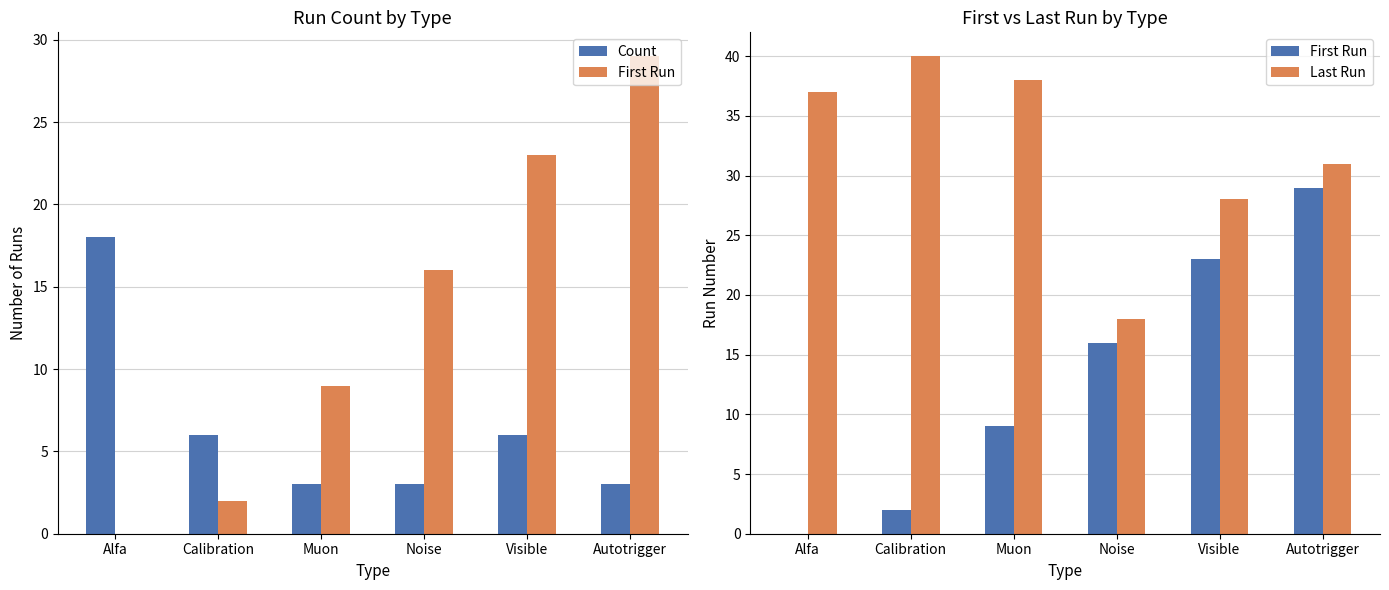

What is the label of the 1st bar from the right?

Autotrigger